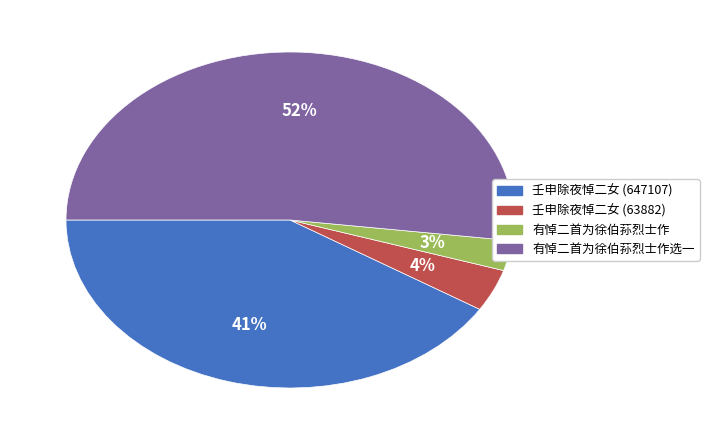

How many slices are in this pie chart?

4